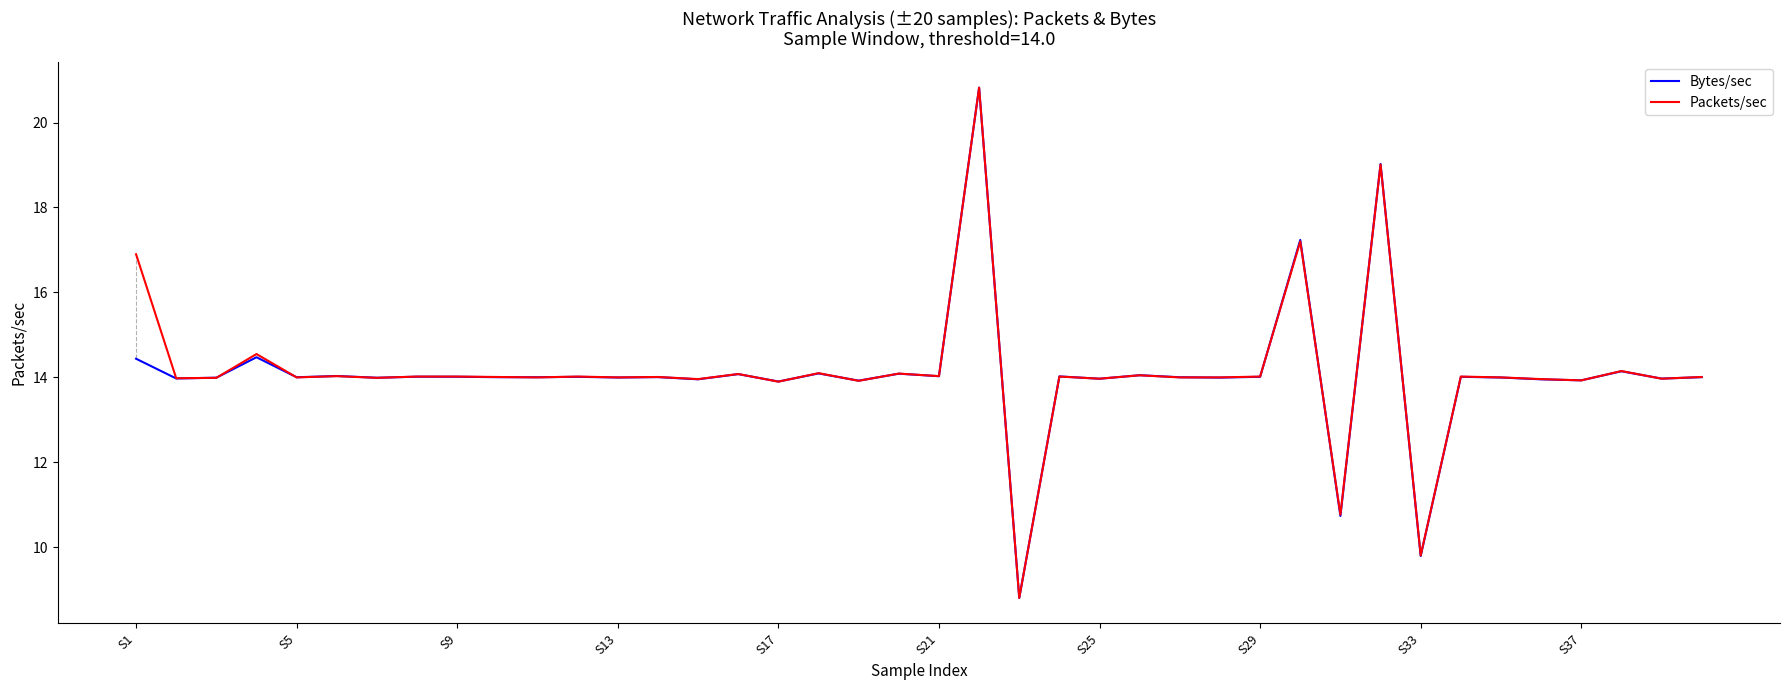

What is the highest value of the Packets/sec series?

20.8